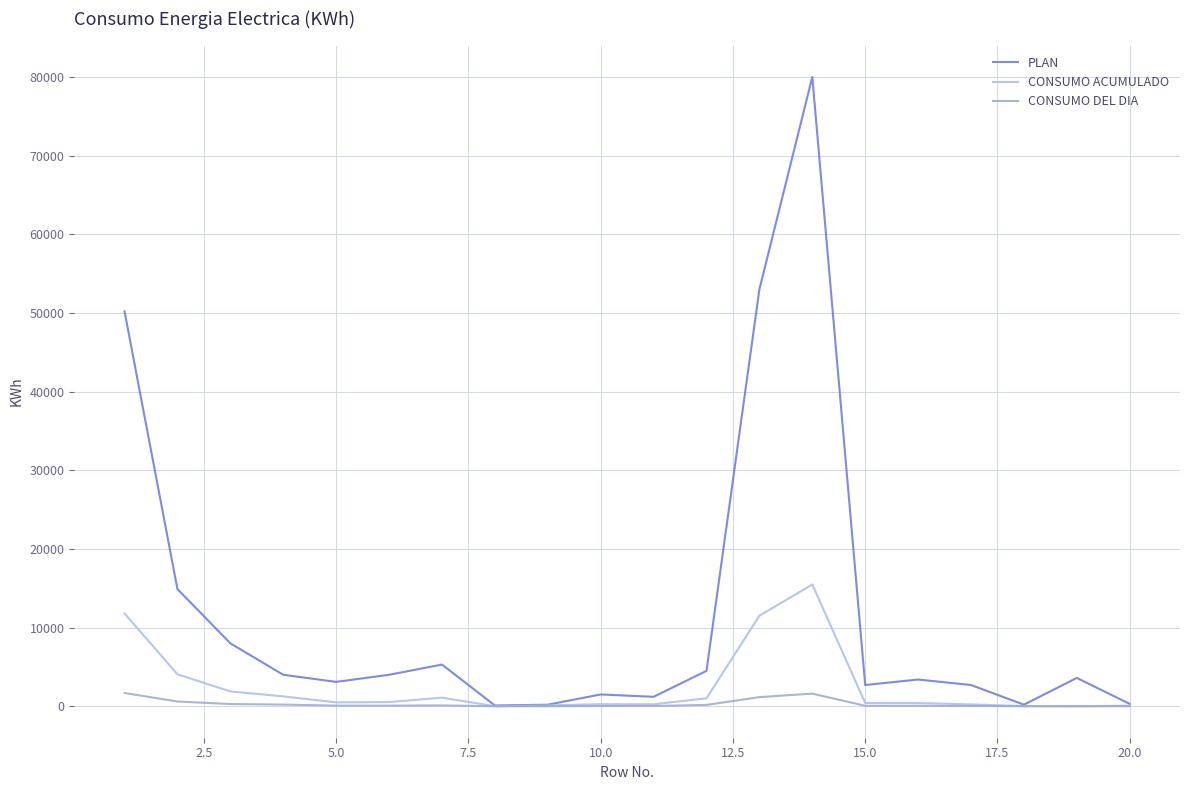

Which series has the largest range (max minus min)?

PLAN